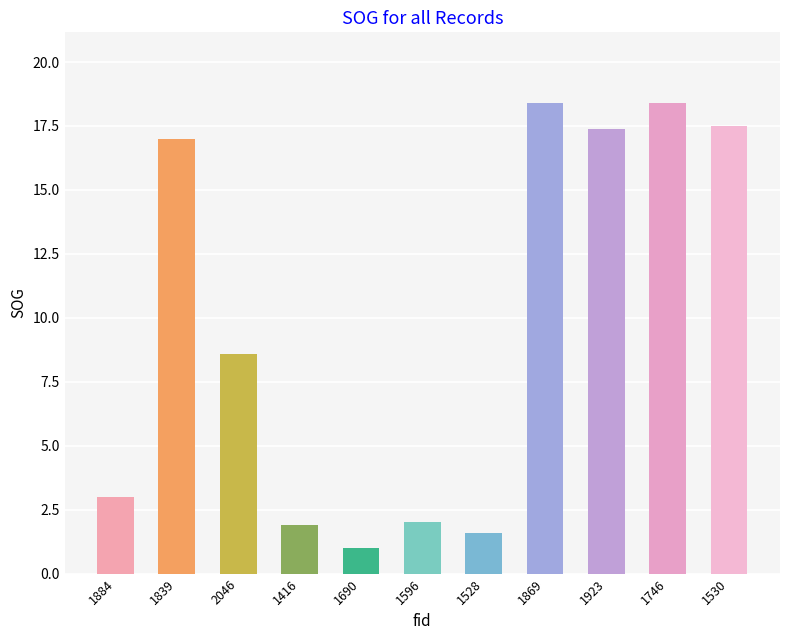

The chart shows a value of 2.7 at 1528. True or false?

False